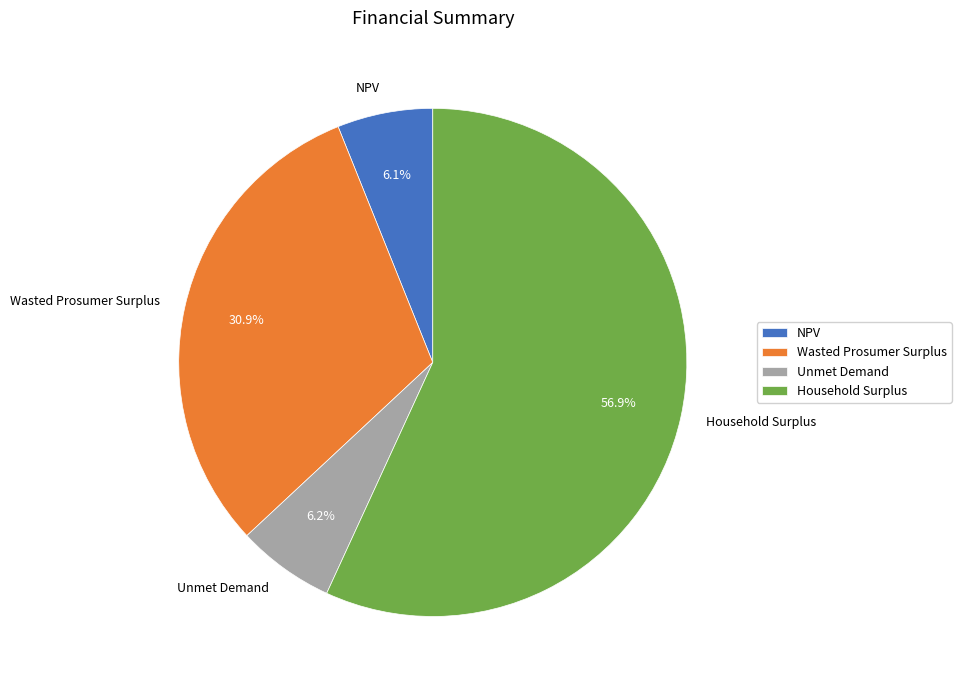

How many segments does this pie chart have?

4